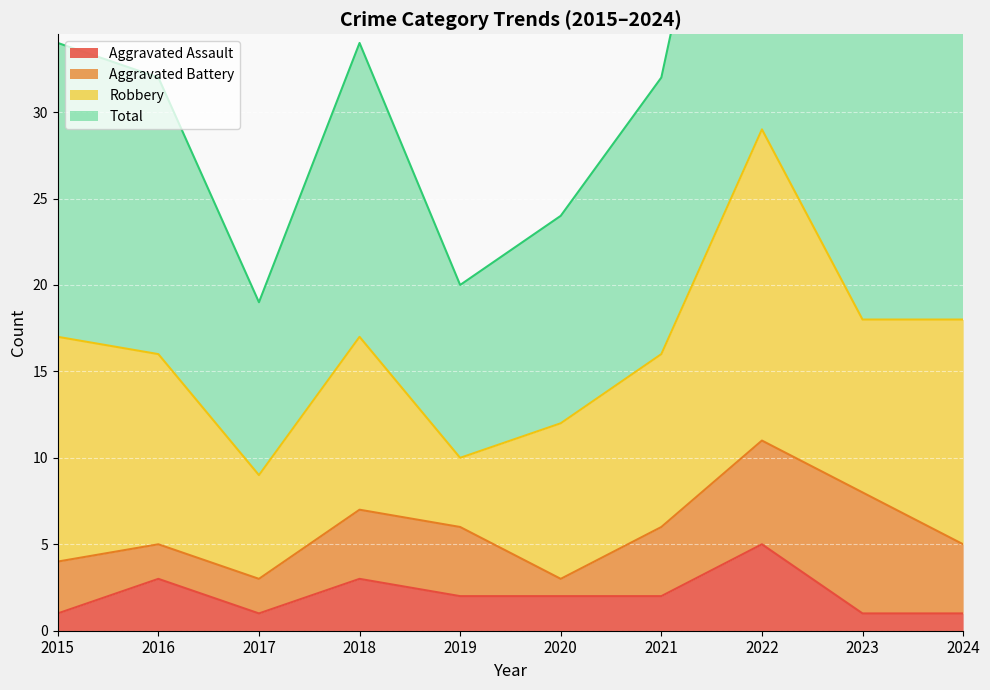

Which category has the highest value across all series?

2022